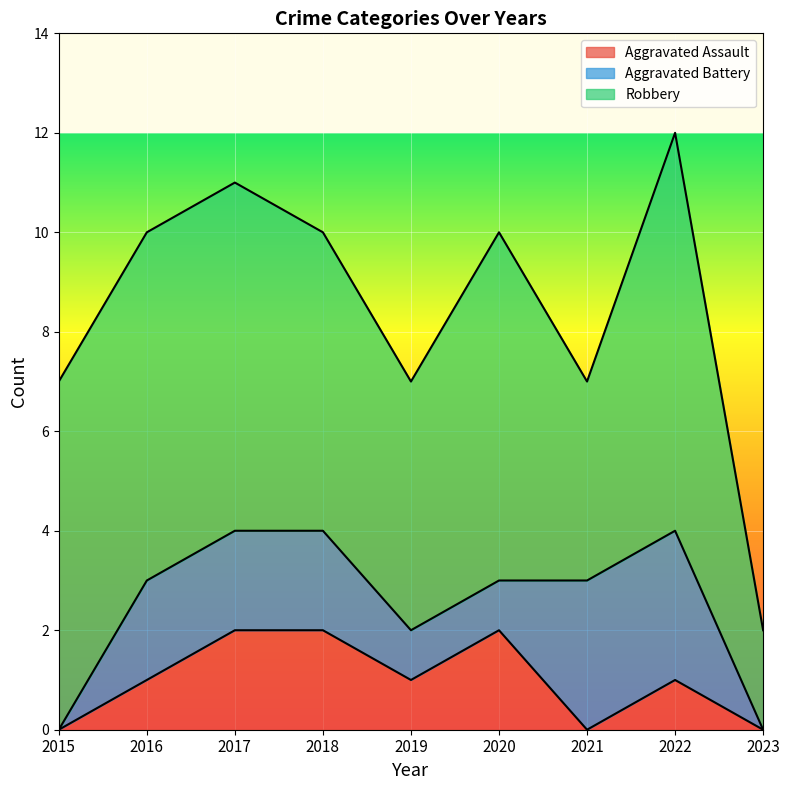

What is the maximum value for Aggravated Battery?

3